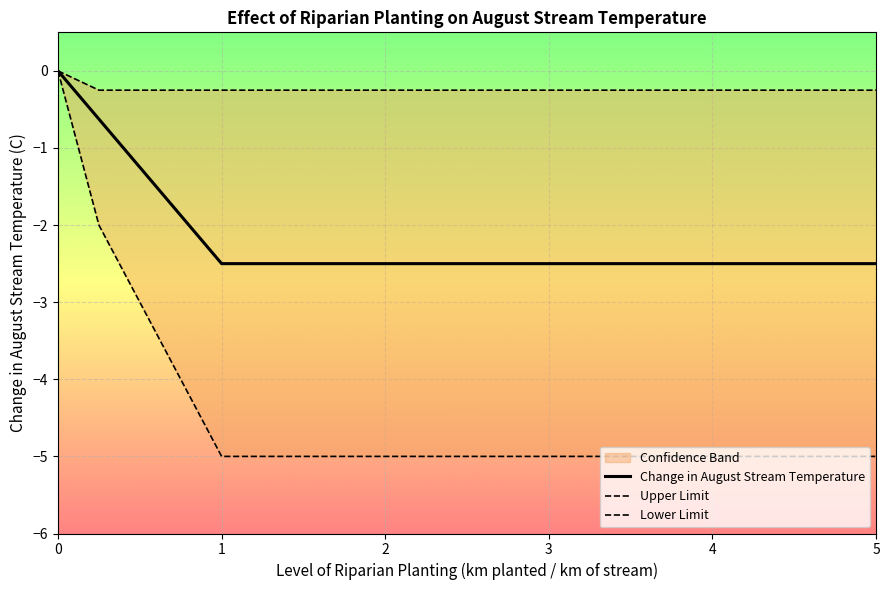

What is the minimum value for Change in August Stream Temperature?

-2.5